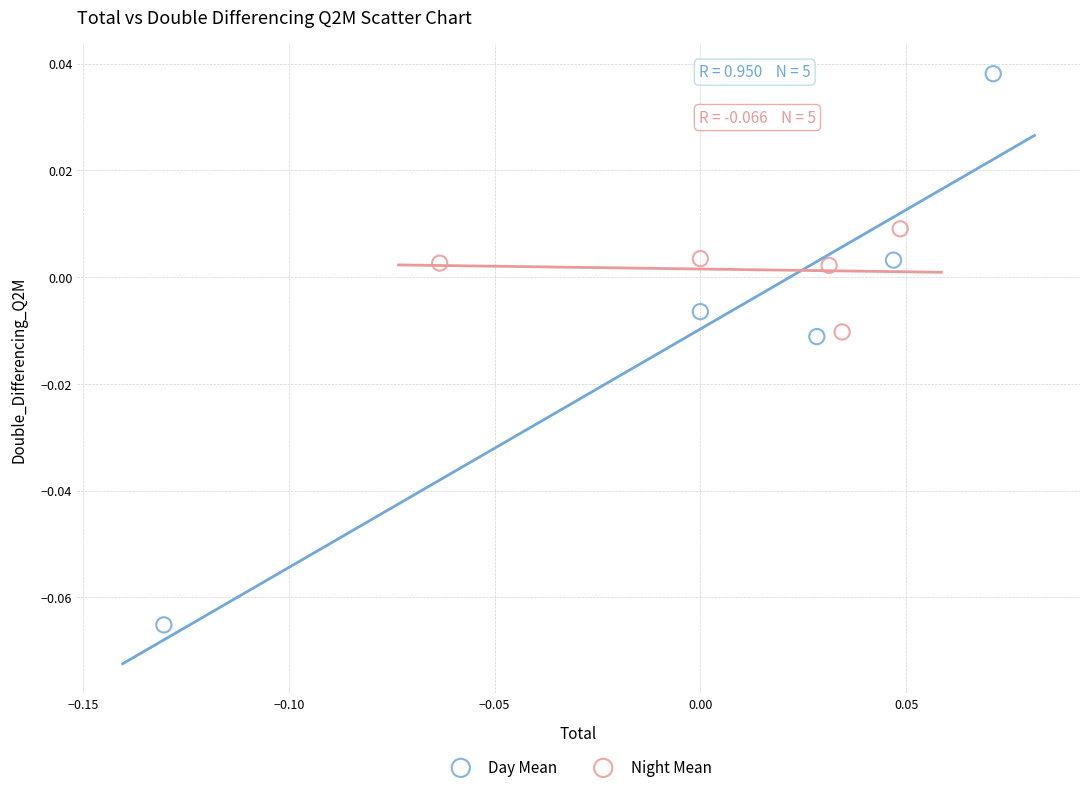

Which series contains the highest Y value?

Day Mean